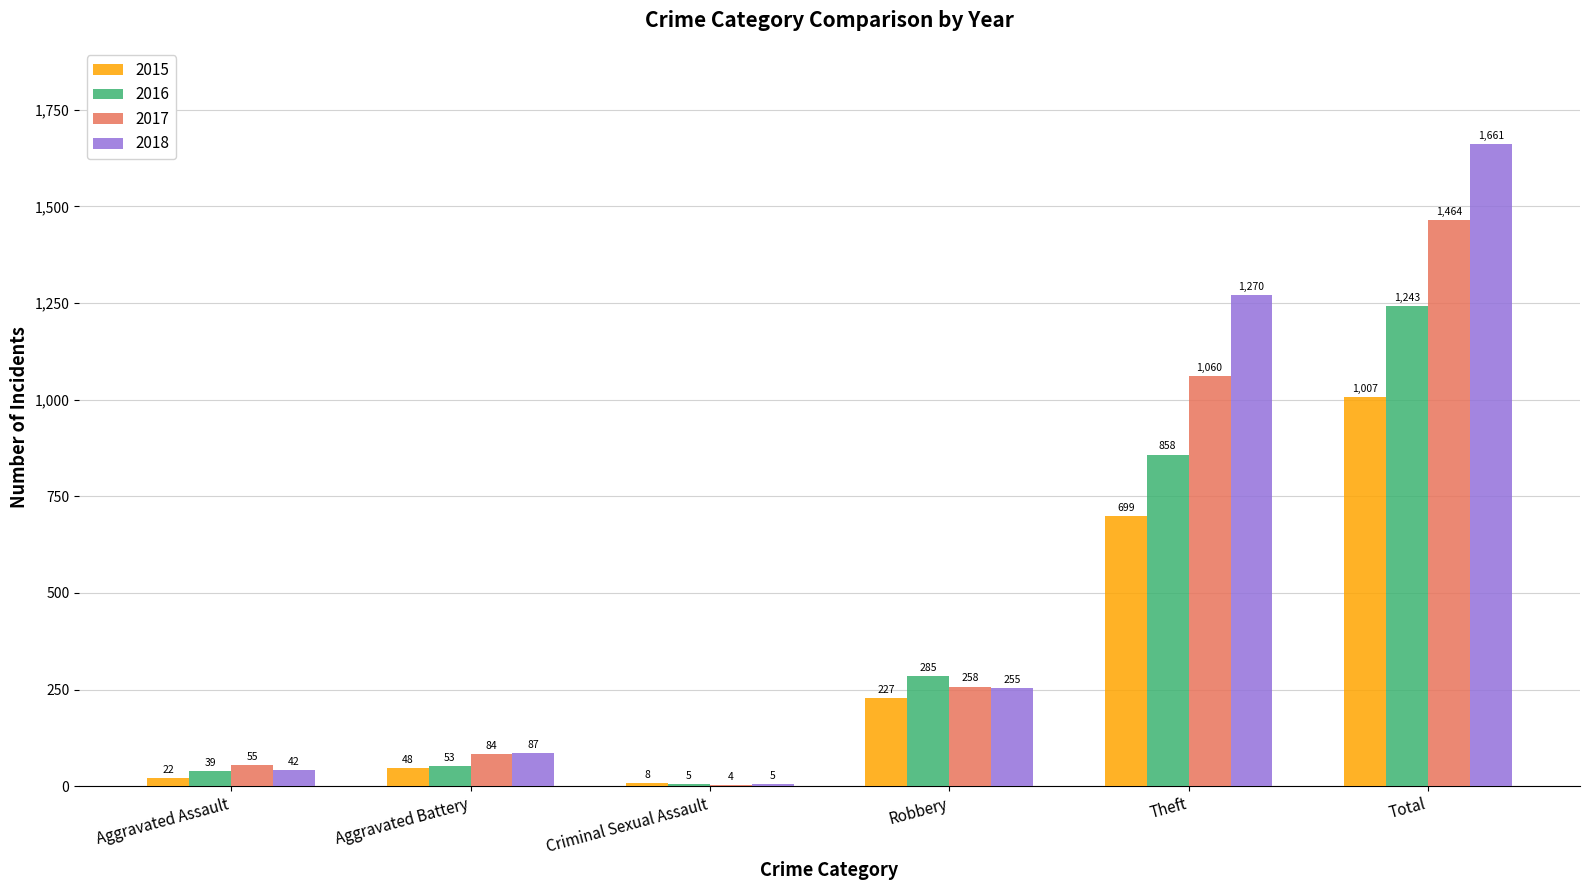

Reading right to left, what are all the values shown in this chart?

2015: 1007	699	227	8	48	22
2016: 1243	858	285	5	53	39
2017: 1464	1060	258	4	84	55
2018: 1661	1270	255	5	87	42